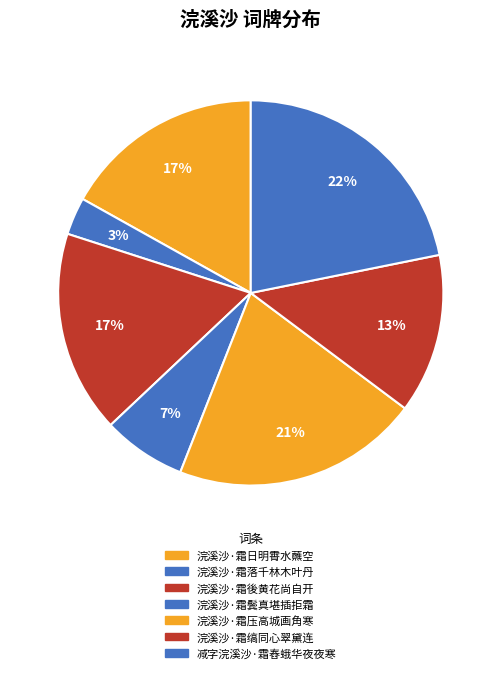

Is it true that 浣溪沙·霜压高城画角寒 is 12% of the pie?

False